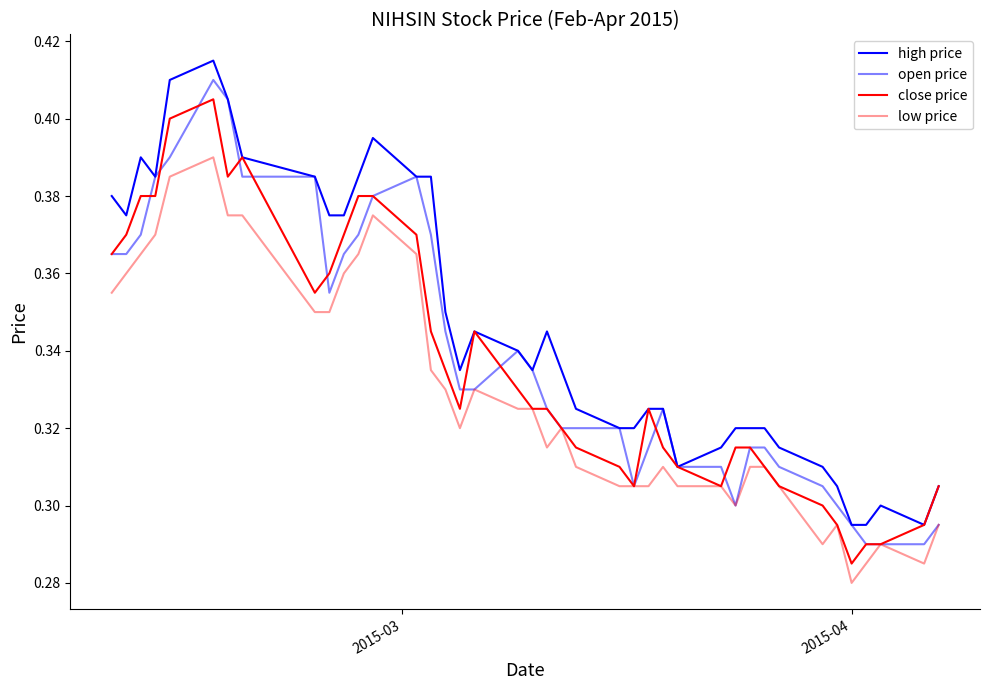

How many close price values are between 0 and 1?

40